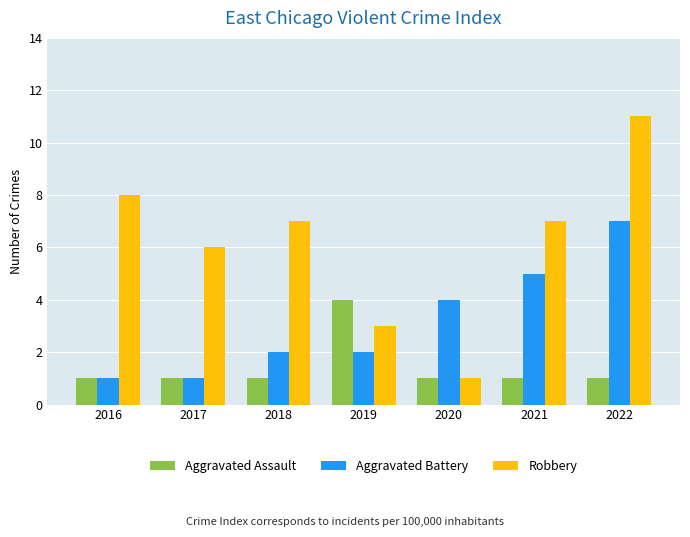

Read the Robbery value at 2020.

1